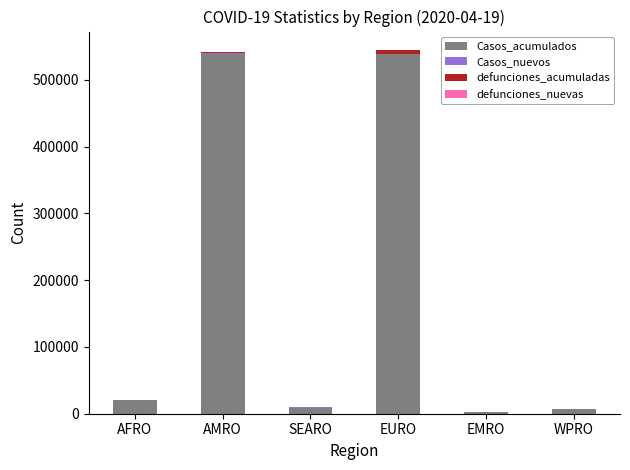

What is the maximum value for Casos_acumulados?

537903